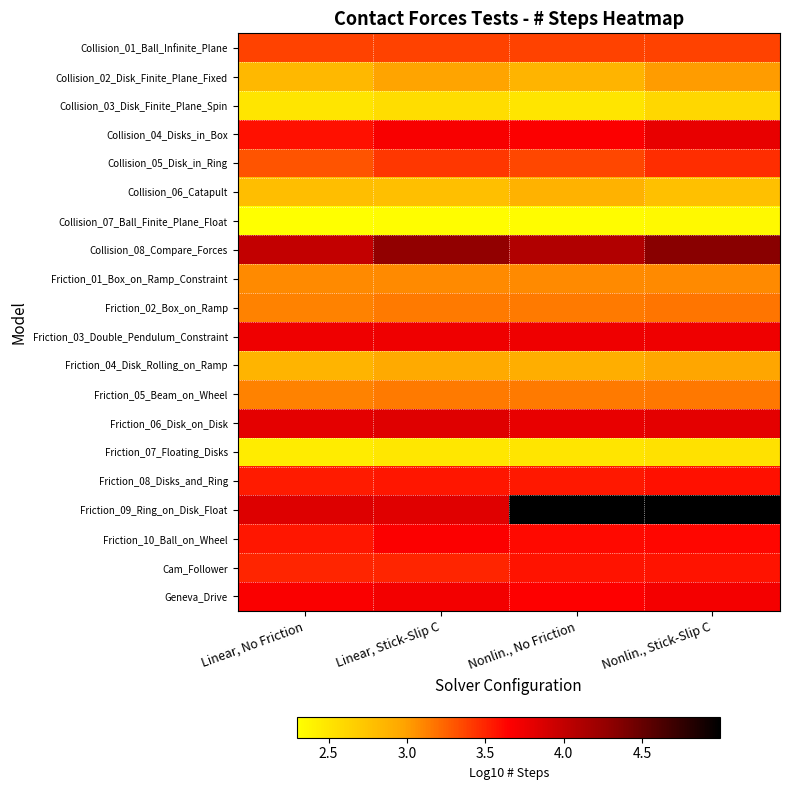

What is the total value across all series at Linear, Stick-Slip C?

66.1